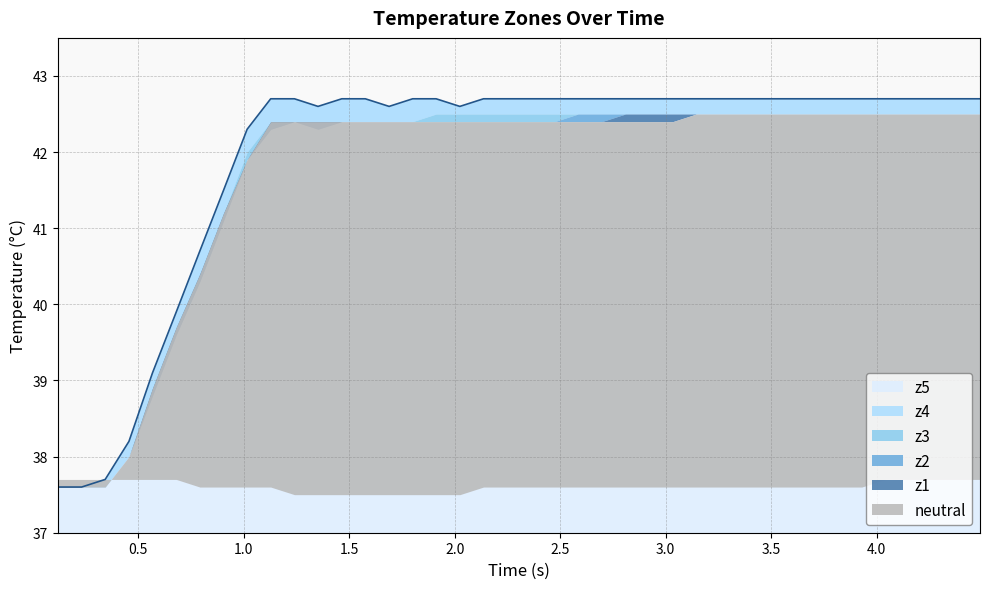

The neutral series shows 37.6 at 22. True or false?

True